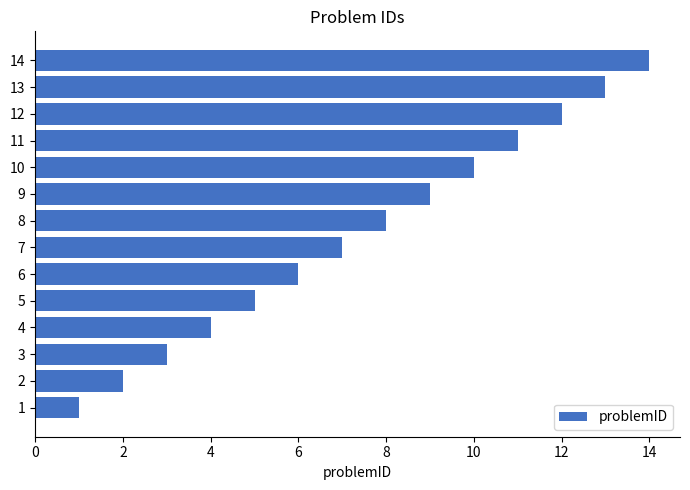

The chart shows a value of 2 at 6. True or false?

False